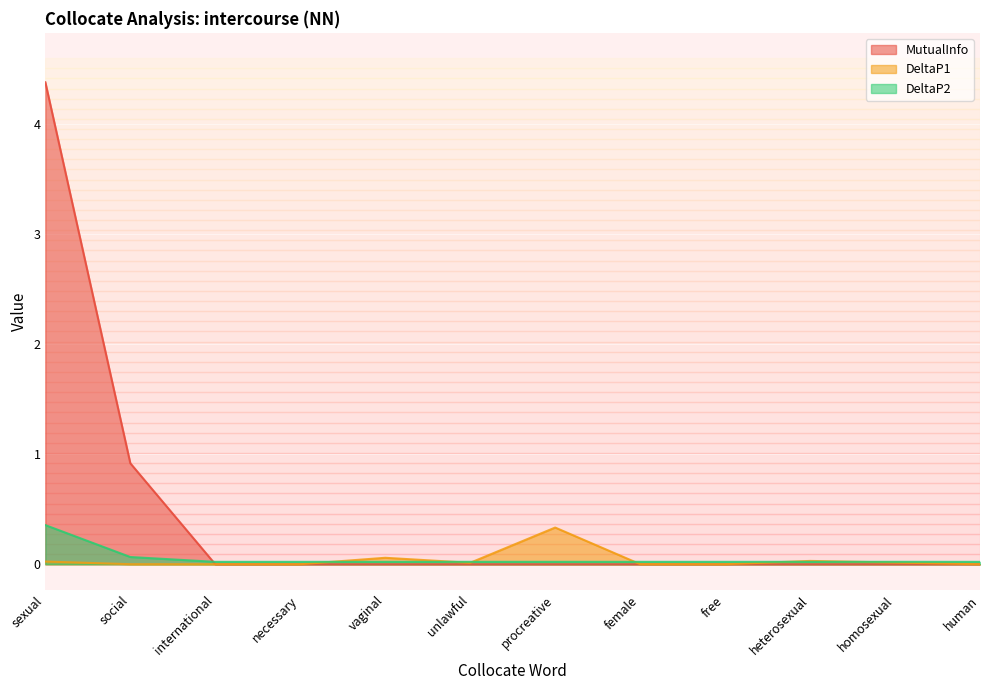

What is the total value across all series at social?

1.0